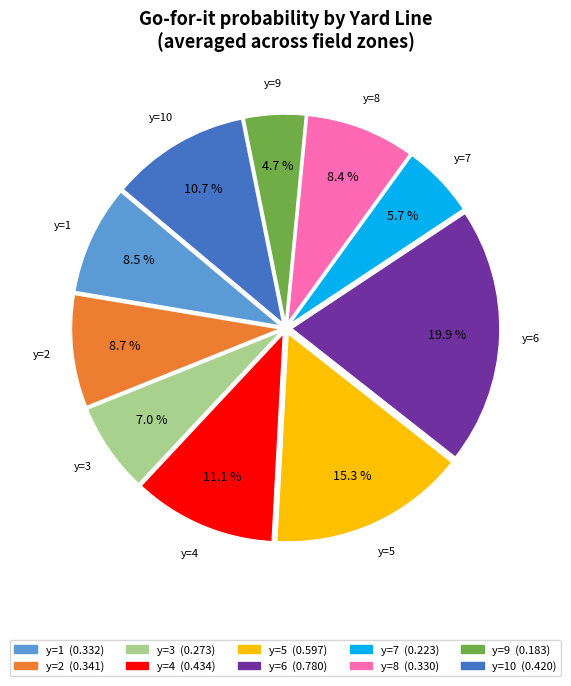

Is there a majority slice in this chart?

No